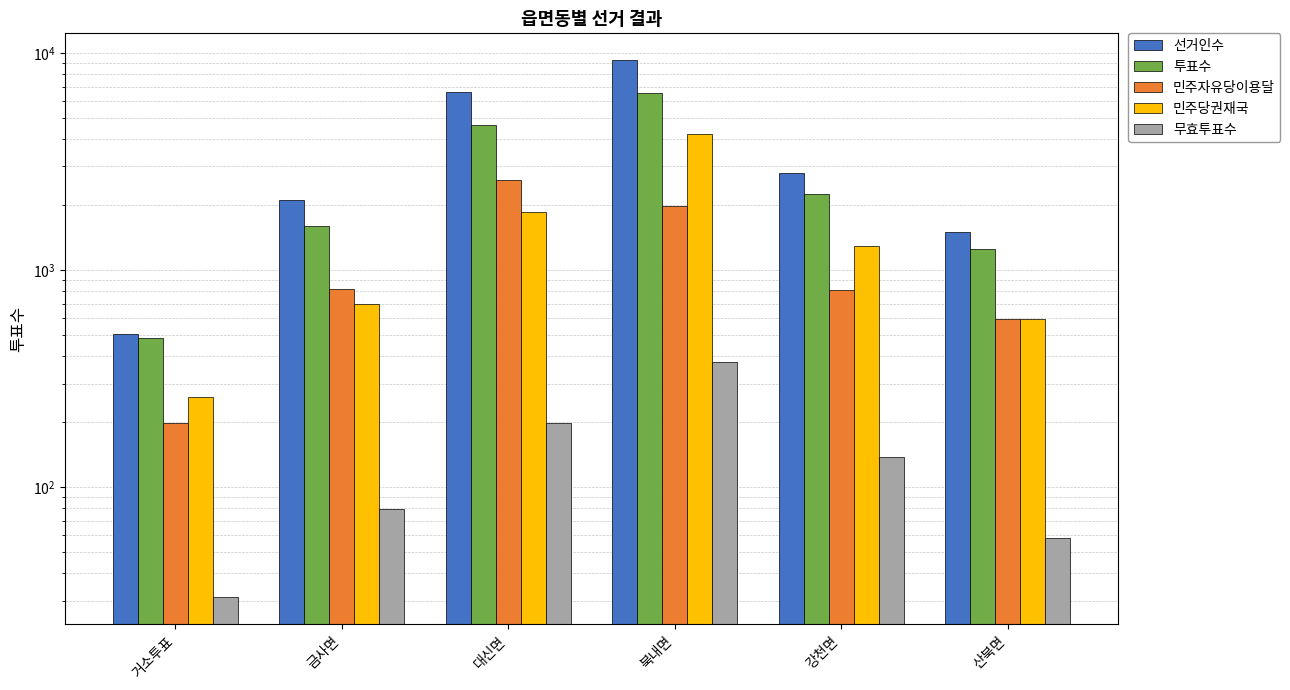

What position from the left is 대신면?

3